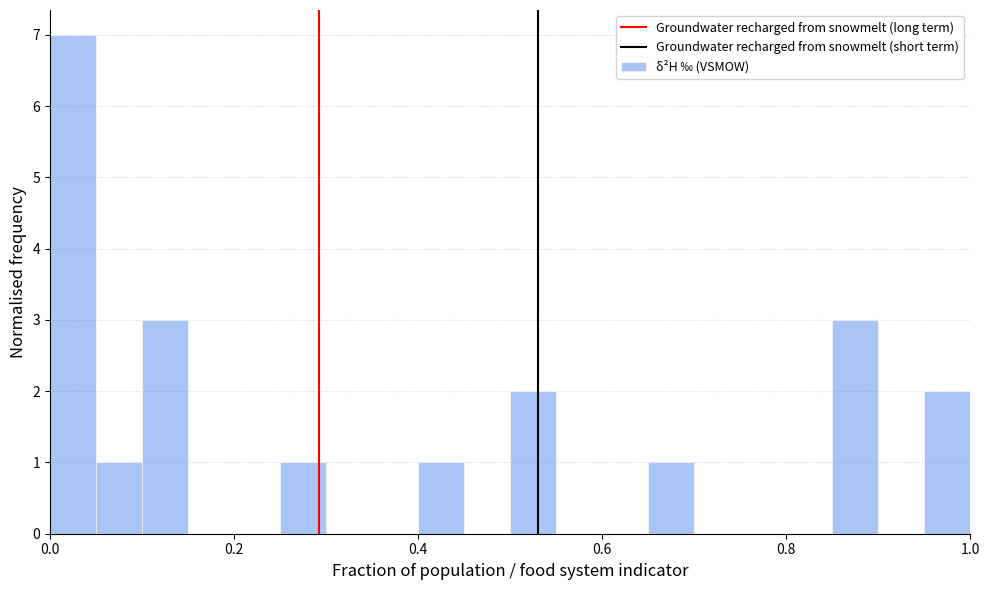

Read against the x-axis, roughly where is the centre of the tallest bar?

0.02